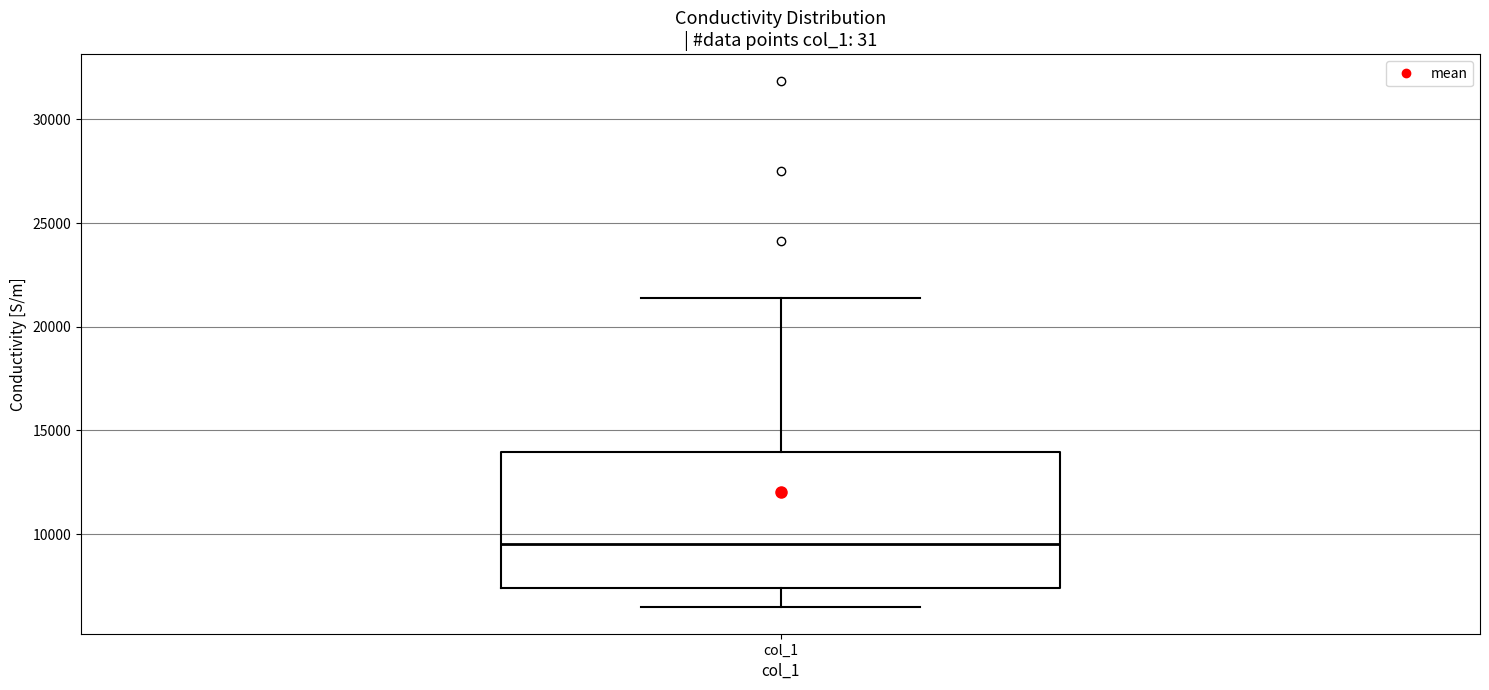

Where is the upper edge of the box for col_1 on the y-axis? The values are not printed on the chart, so give them approximately, as read against the axis.

14000